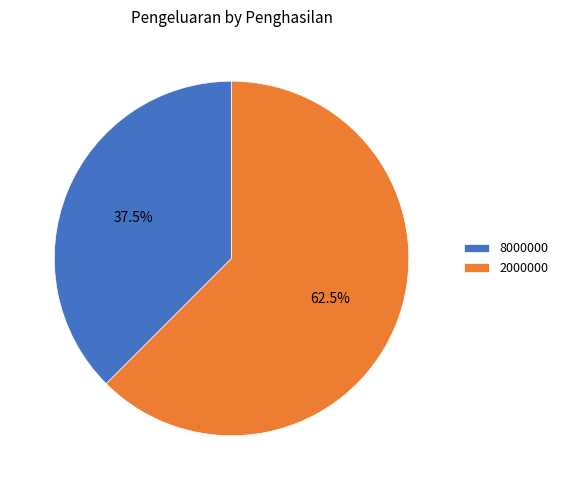

Which category has the biggest portion of the pie?

2000000